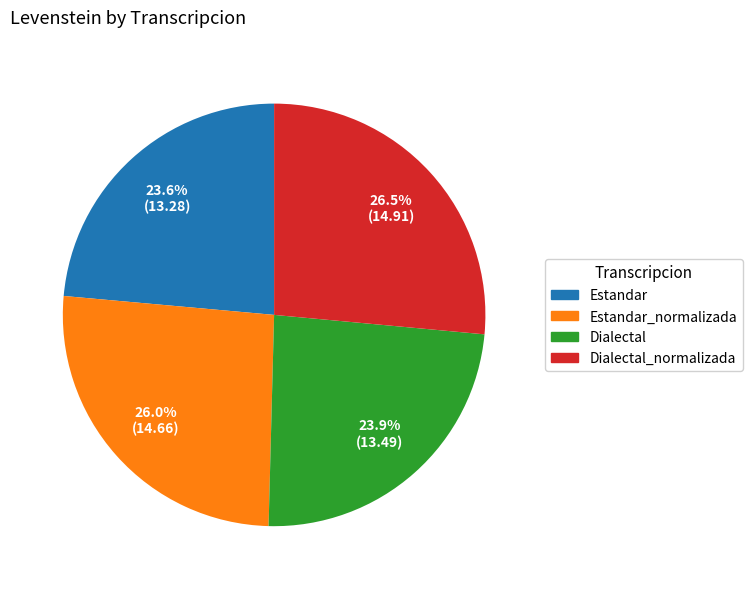

Is there a majority slice in this chart?

No